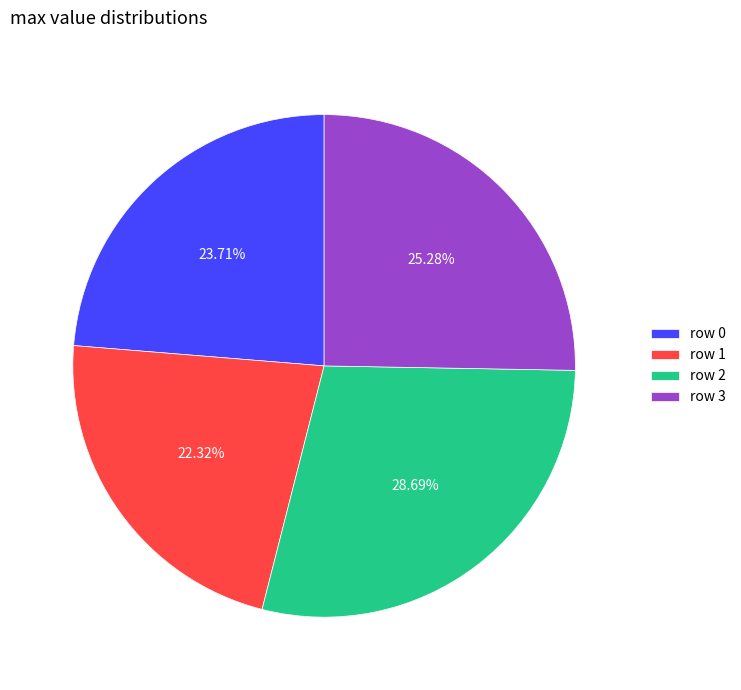

Do row 0 and row 3 together represent more than half of the pie?

No